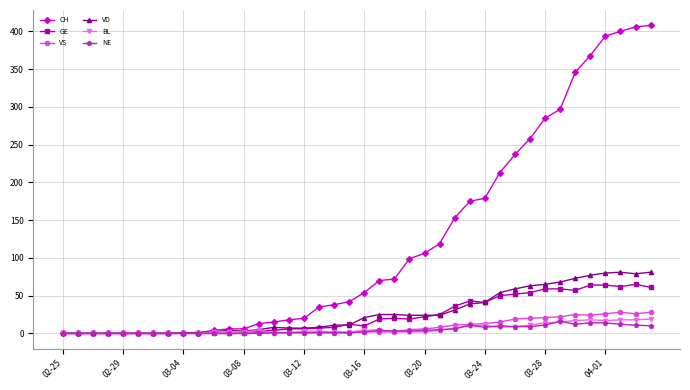

At how many categories does at least one series exceed 291?

7